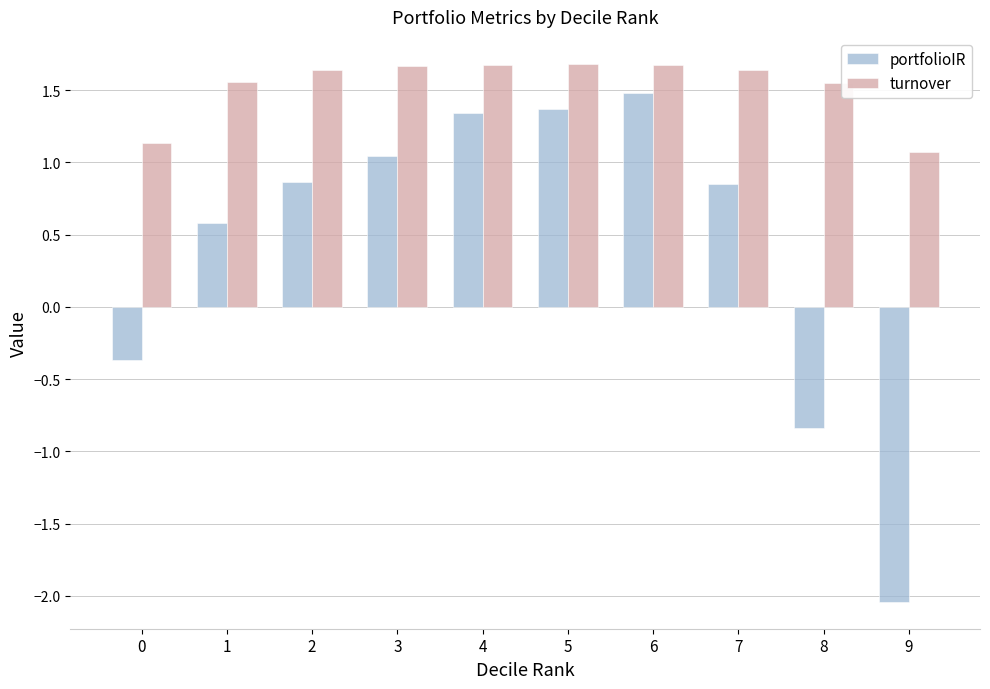

Which series has the widest spread of values?

portfolioIR